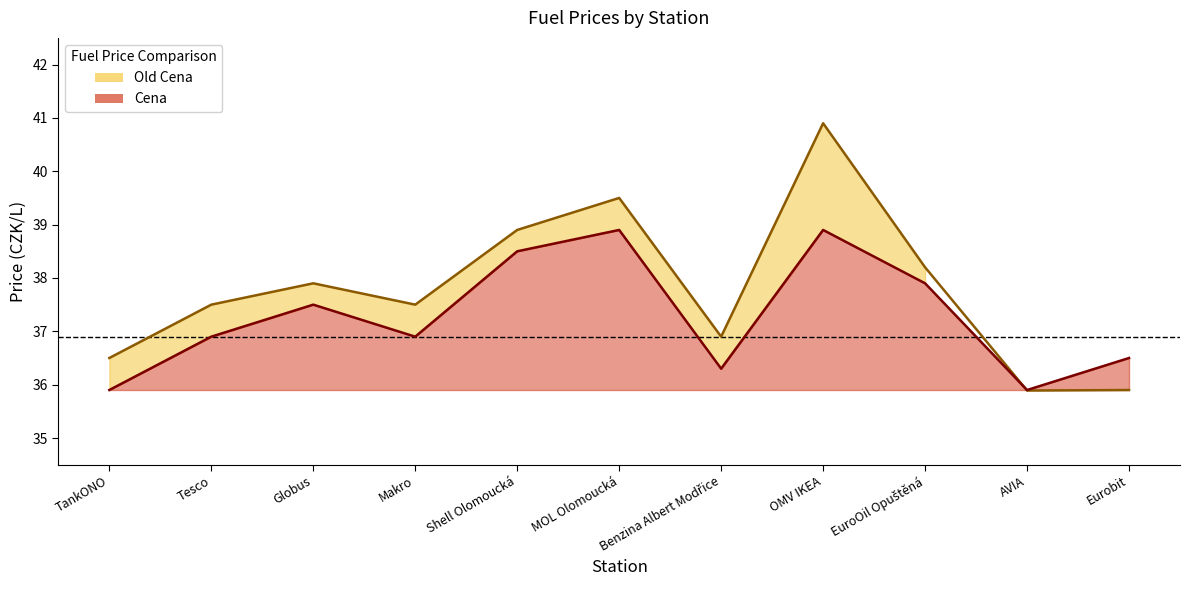

At which category is the sum across all series the highest?

OMV IKEA